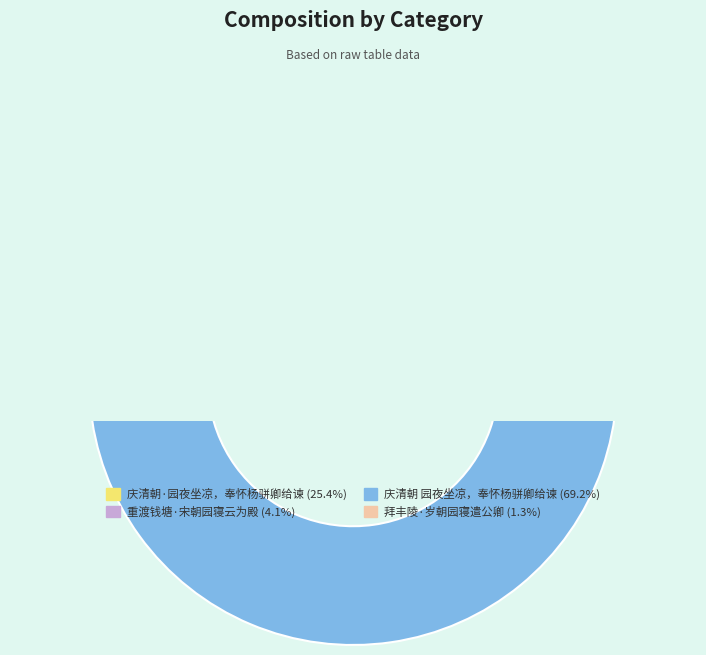

Rank the categories by value from highest to lowest.

庆清朝 园夜坐凉，奉怀杨骈卿给谏, 庆清朝·园夜坐凉，奉怀杨骈卿给谏, 重渡钱塘·宋朝园寝云为殿, 拜丰陵·岁朝园寝遣公卿